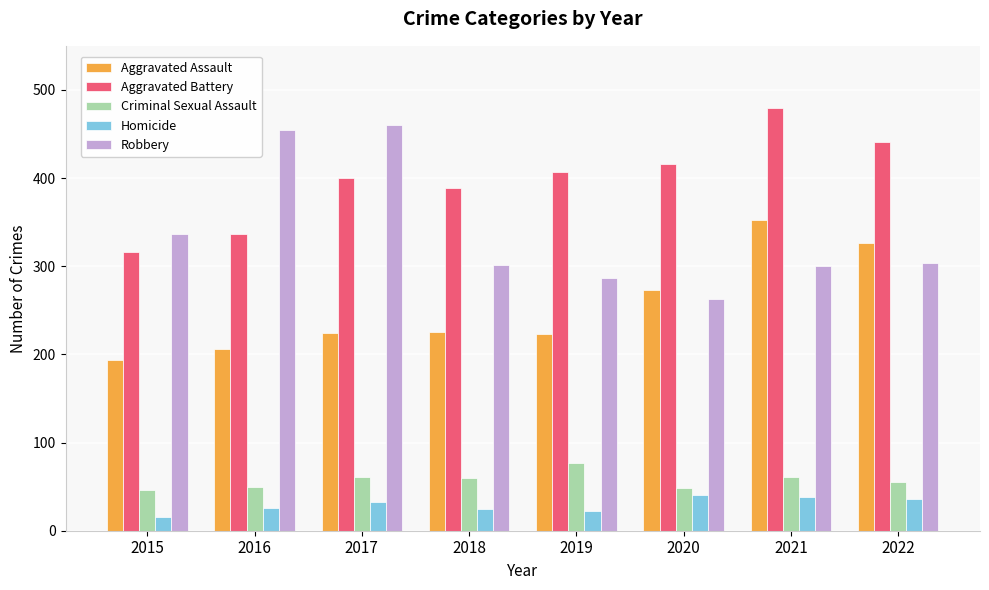

Between 2018 and 2020, which series saw the biggest shift?

Aggravated Assault